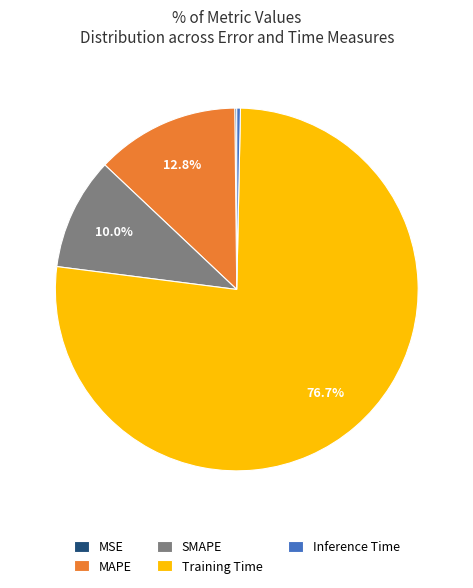

Between SMAPE and Inference Time, which is larger?

SMAPE